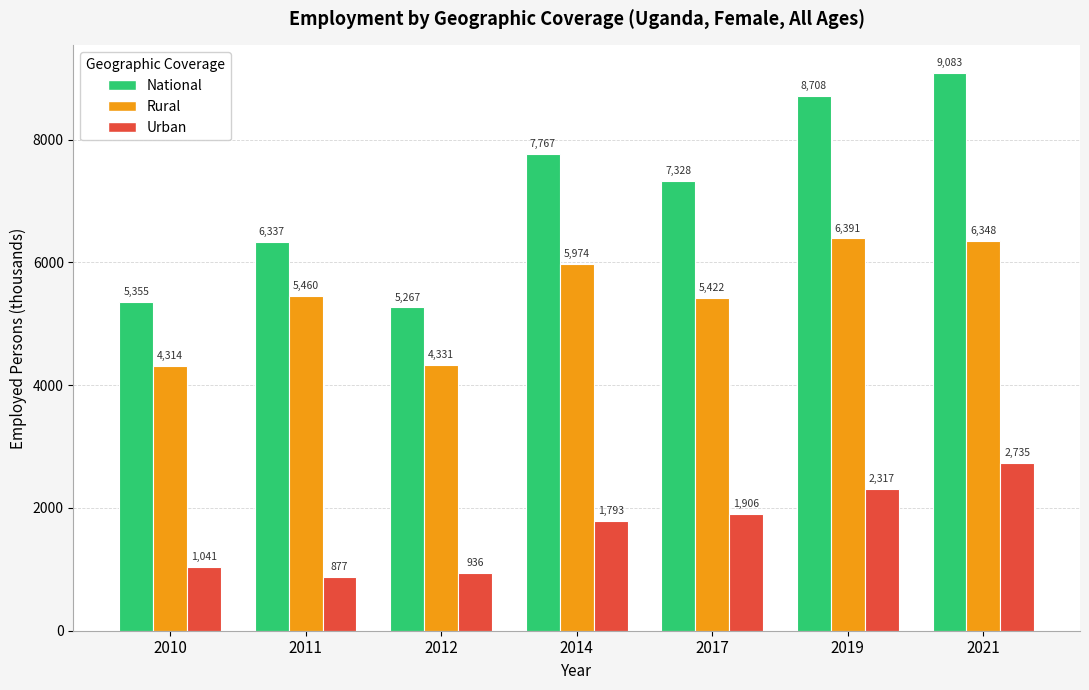

At which category is the sum across all series the highest?

2021